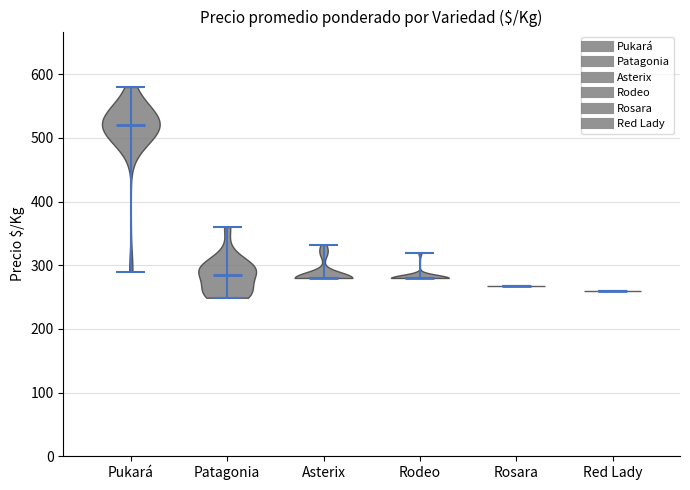

Reading left to right, read every violin against the y-axis: where its median line is, and the lowest and highest points it reaches. The values are not printed on the chart, so give them approximately, as read against the axis.

Pukará: median line 520, lowest point 290, highest point 580
Patagonia: median line 280, lowest point 250, highest point 360
Asterix: median line 280, lowest point 280, highest point 330
Rodeo: median line 280, lowest point 280, highest point 320
Rosara: median line 270, lowest point 270, highest point 270
Red Lady: median line 260, lowest point 260, highest point 260